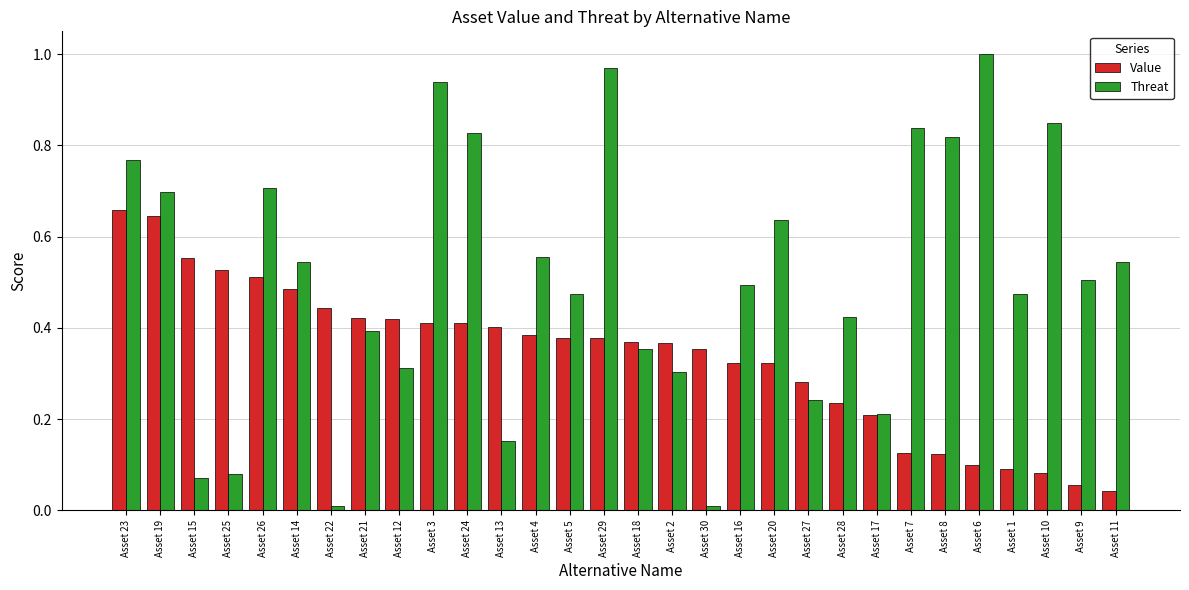

What is the label of the 27th bar from the right?

Asset 25